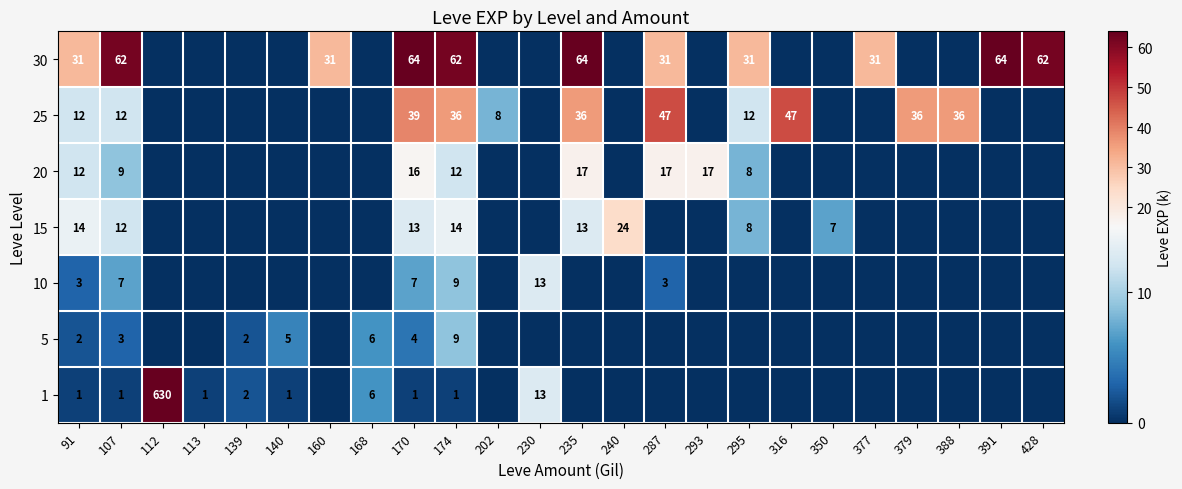

At which category is the sum across all series the highest?

112